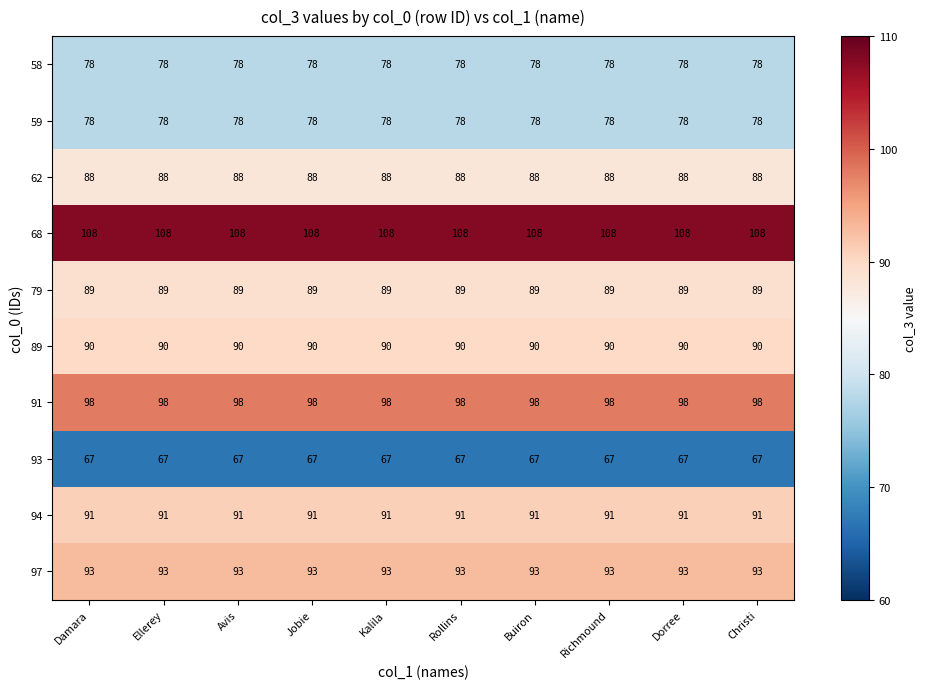

The value of 79 at Avis is 89. True or false?

True